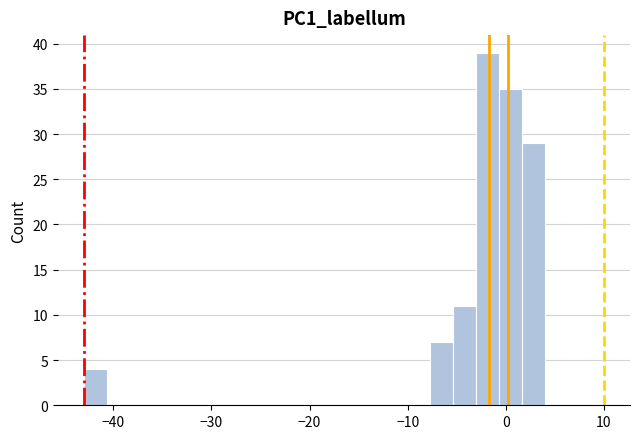

Around what value on the x-axis is the tallest bar? Give the approximate position of its centre, as read against the axis.

-2